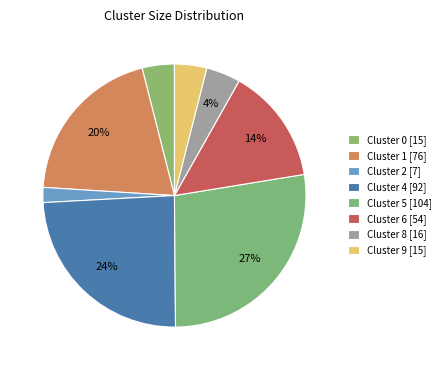

Do Cluster 4 and Cluster 2 together represent more than half of the pie?

No